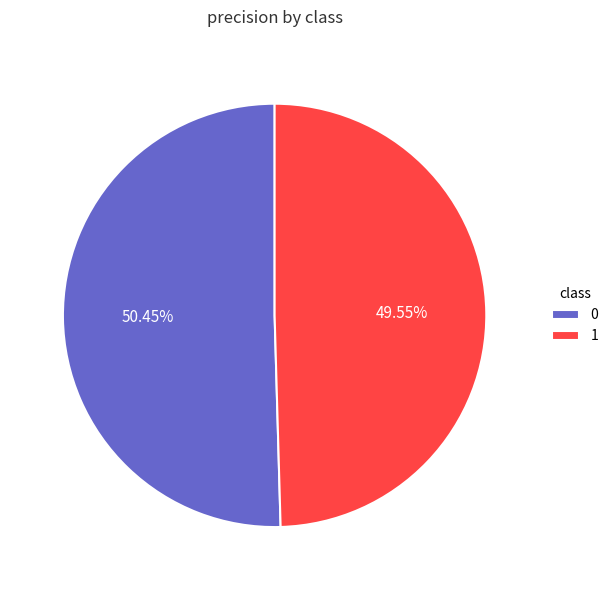

To the nearest percent, what is the average slice percentage?

50%